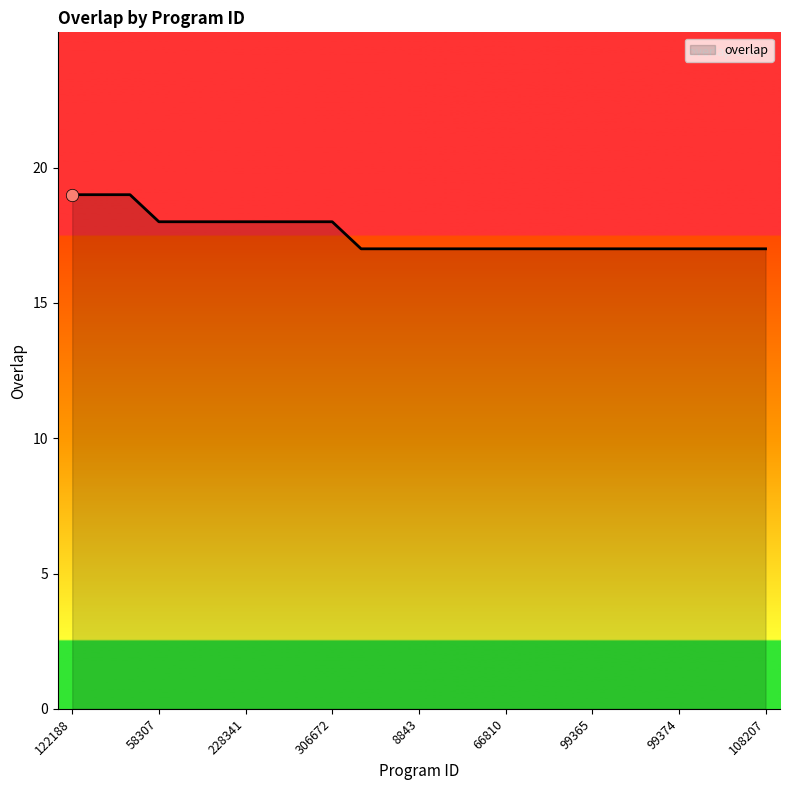

What is the greatest value displayed?

19